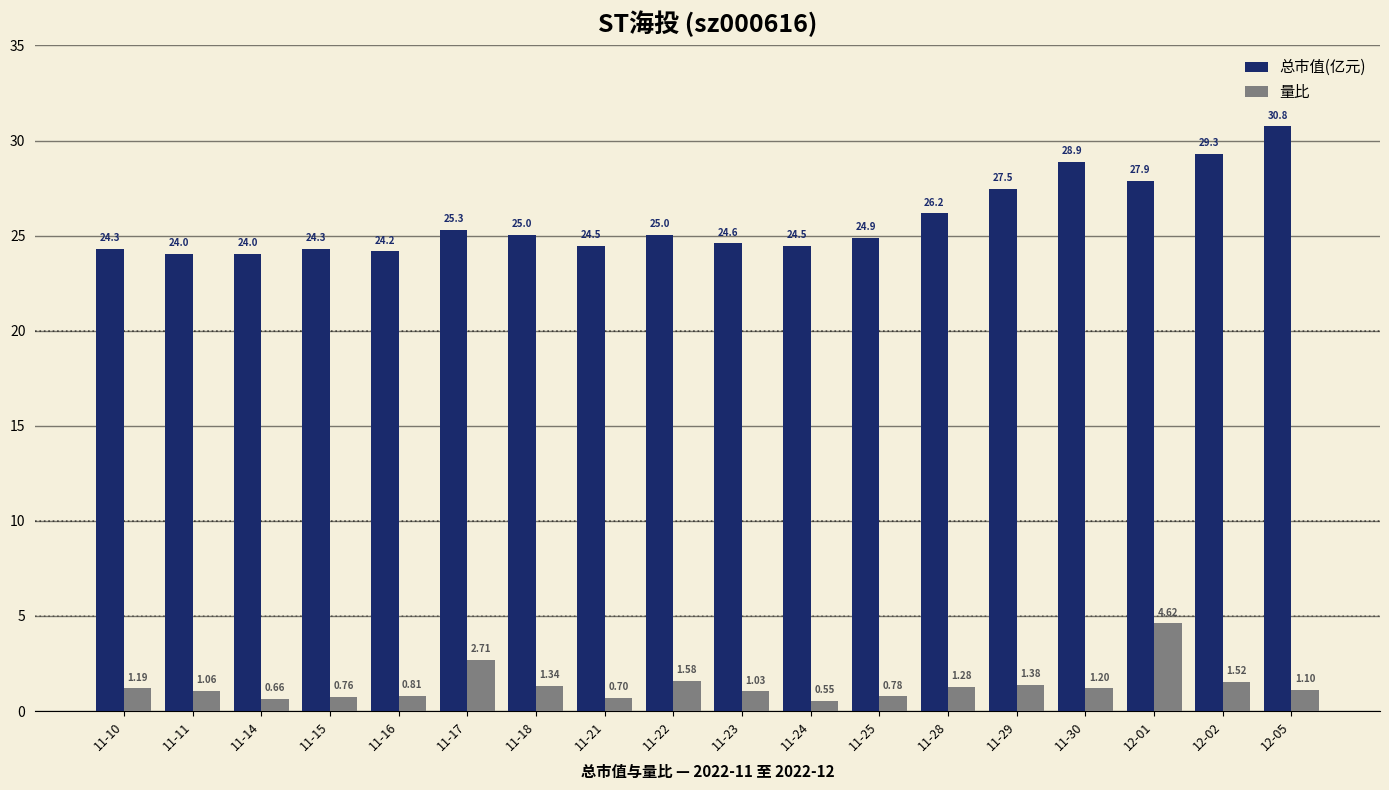

Which series has the largest range (max minus min)?

总市值(亿元)